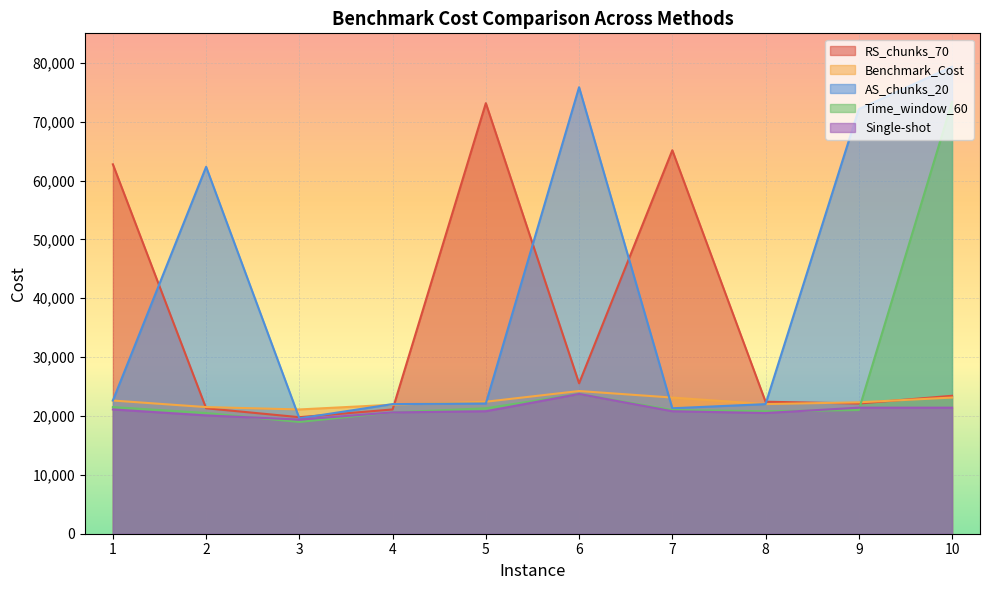

True or false: RS_chunks_70 has more than 2 interior local peaks.

False